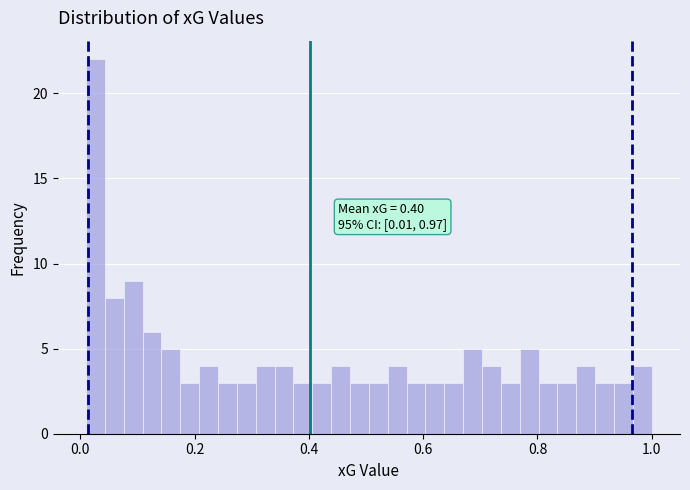

Read against the x-axis, roughly where is the centre of the tallest bar?

0.02